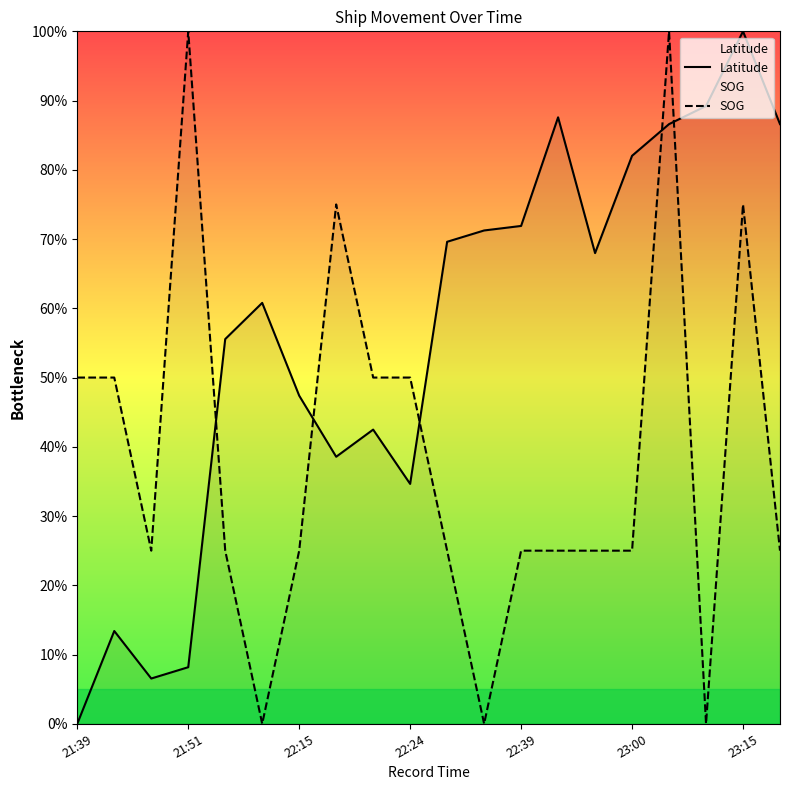

At which label does Latitude reach its peak?

23:15